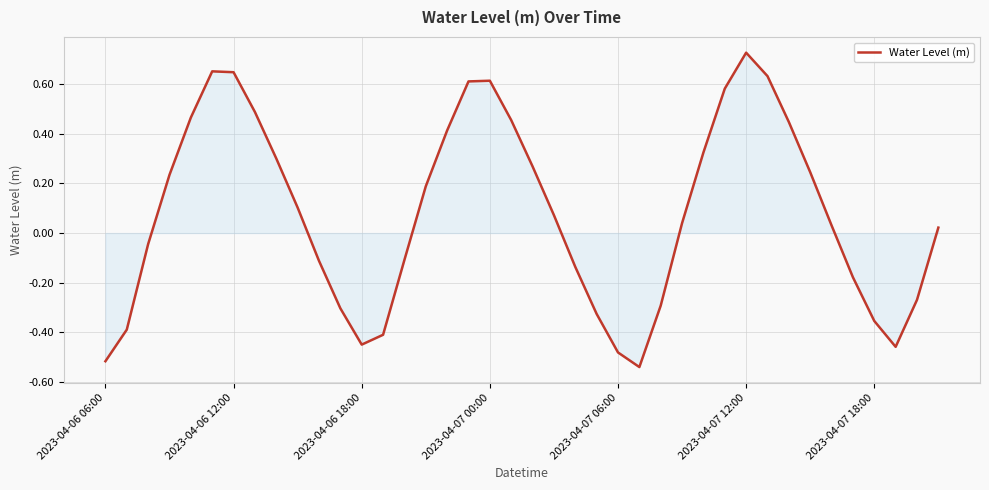

What is the difference between the maximum and minimum values?

1.3